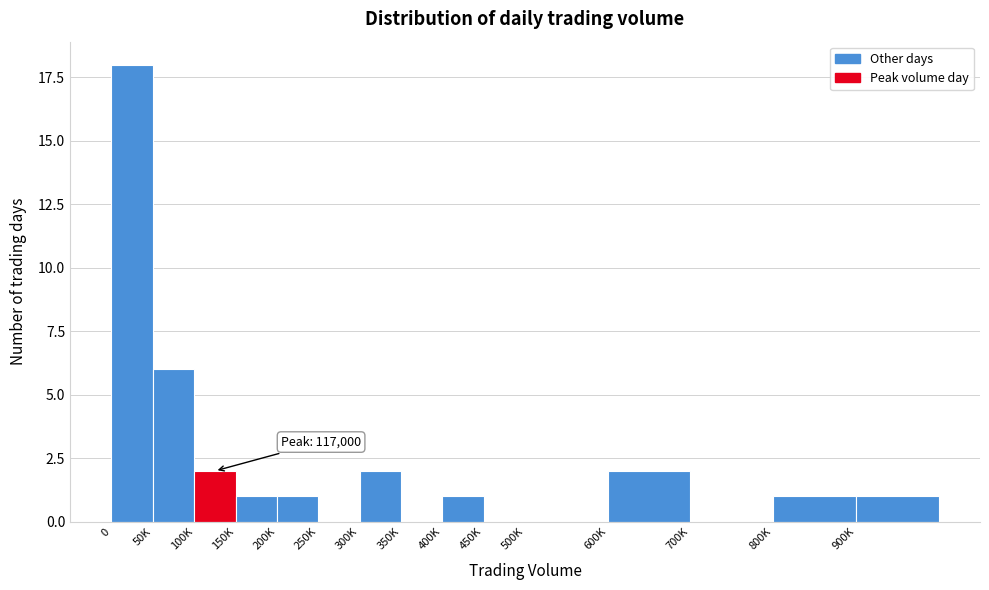

Reading left to right, what are all the values shown in this chart?

0=18	50K=6	100K=2	150K=1	200K=1	250K=0	300K=2	350K=0	400K=1	450K=0	500K=0	600K=2	700K=0	800K=1	900K=1